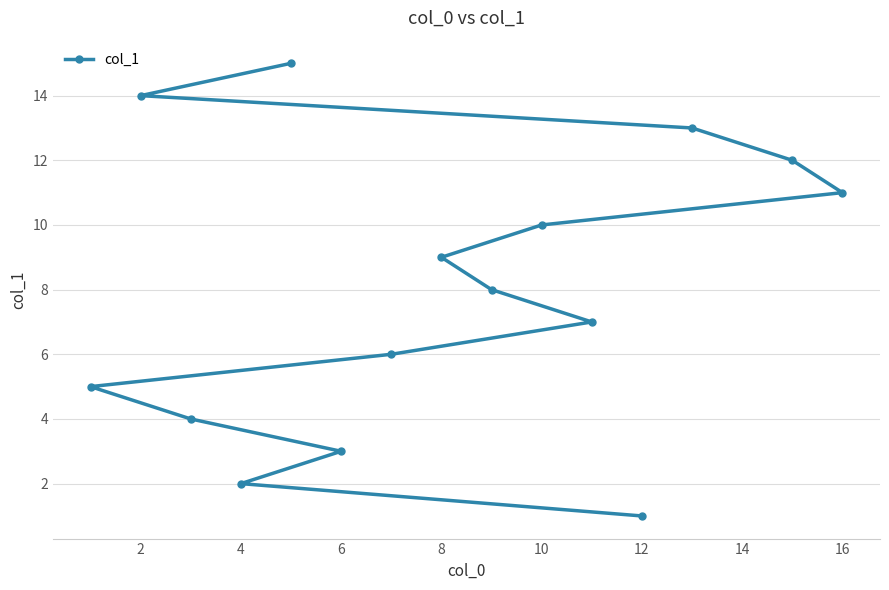

The value at 8 is 9. True or false?

True